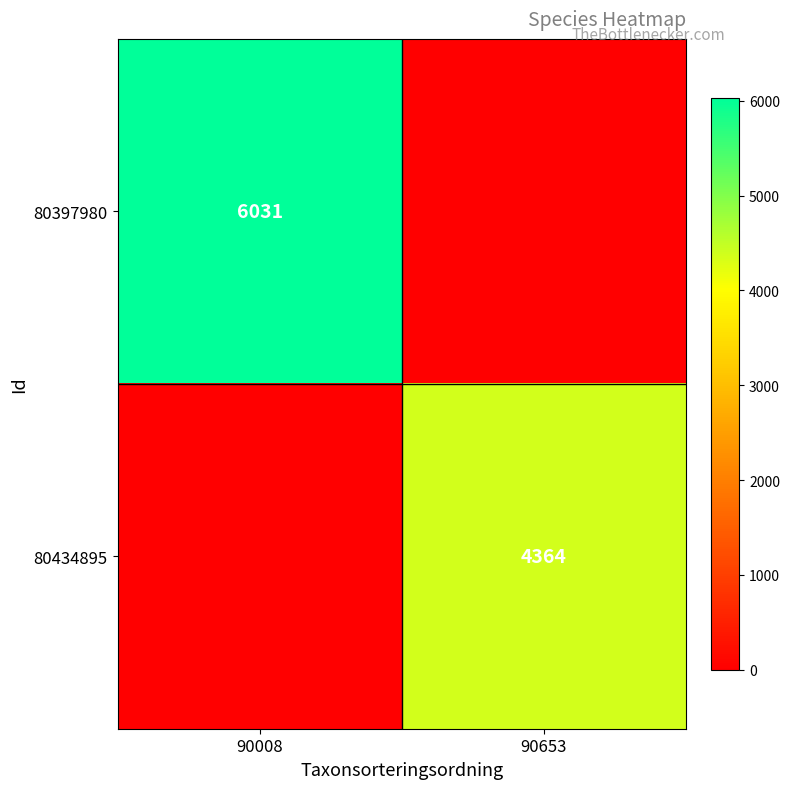

The 80434895 series shows 4364 at 90653. True or false?

True